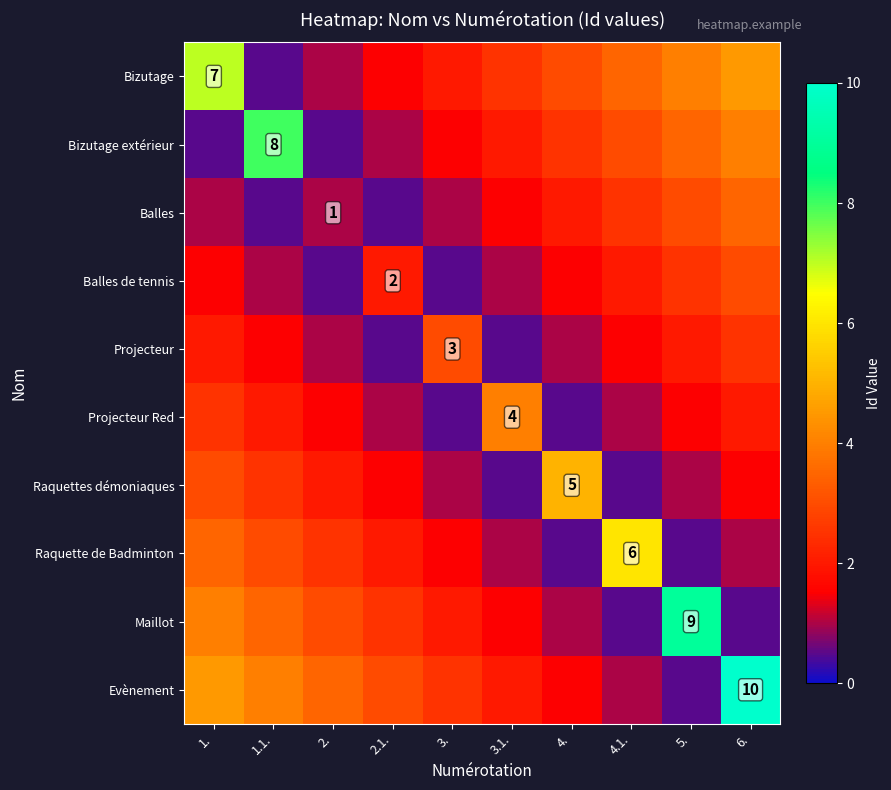

The Balles de tennis series shows 2.0 at 2.1.. True or false?

True